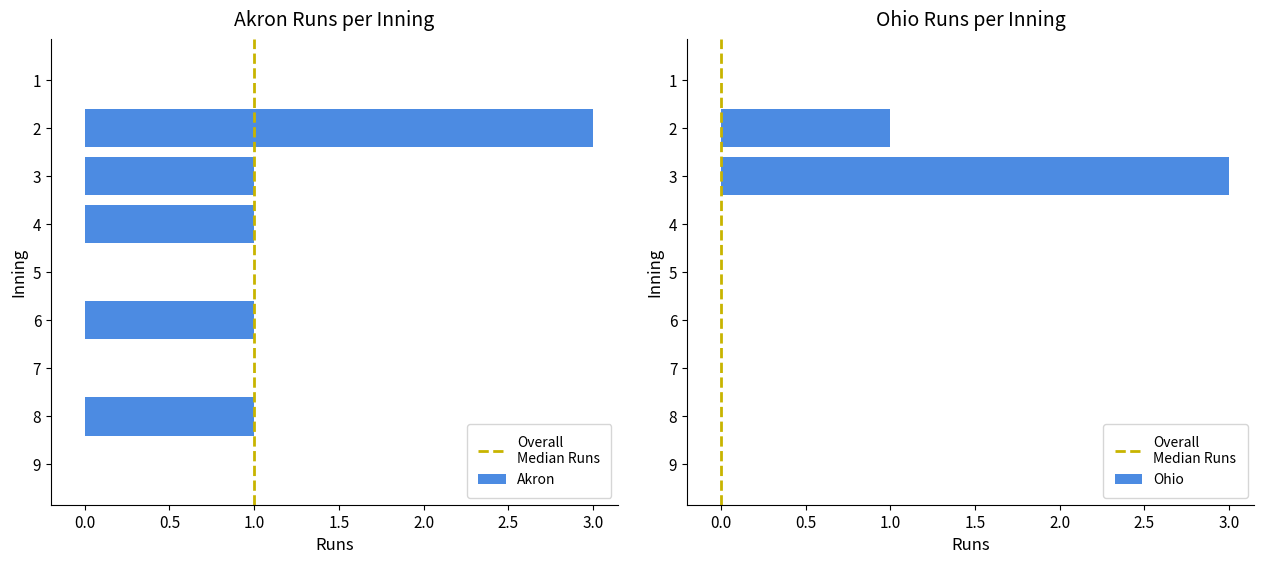

True or false: the data shows 3 at 1.

True